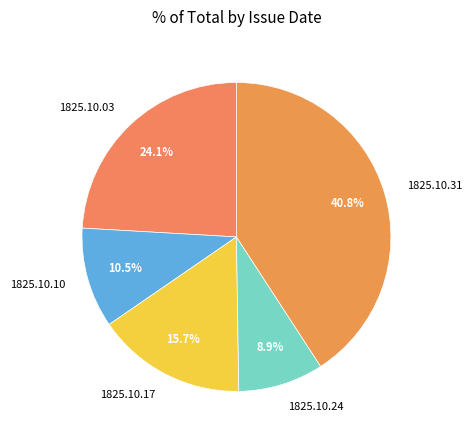

Combined, do 1825.10.10 and 1825.10.24 account for over 50%?

No